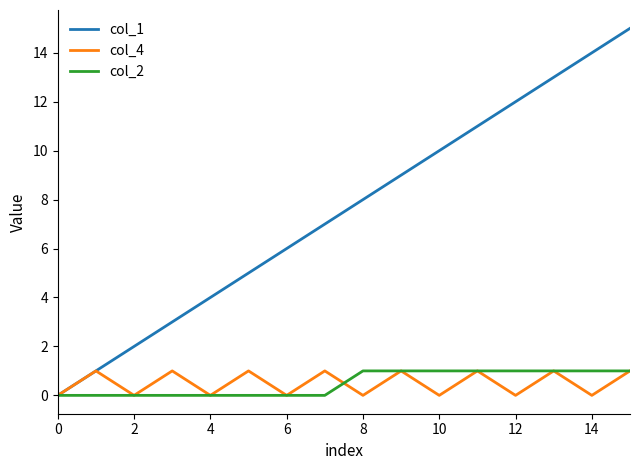

True or false: col_2 and col_4 cross at least once.

True